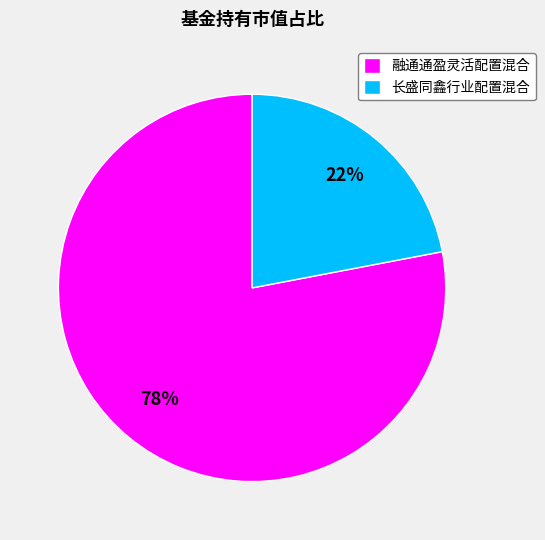

The 融通通盈灵活配置混合 slice represents 78% of the pie. True or false?

True